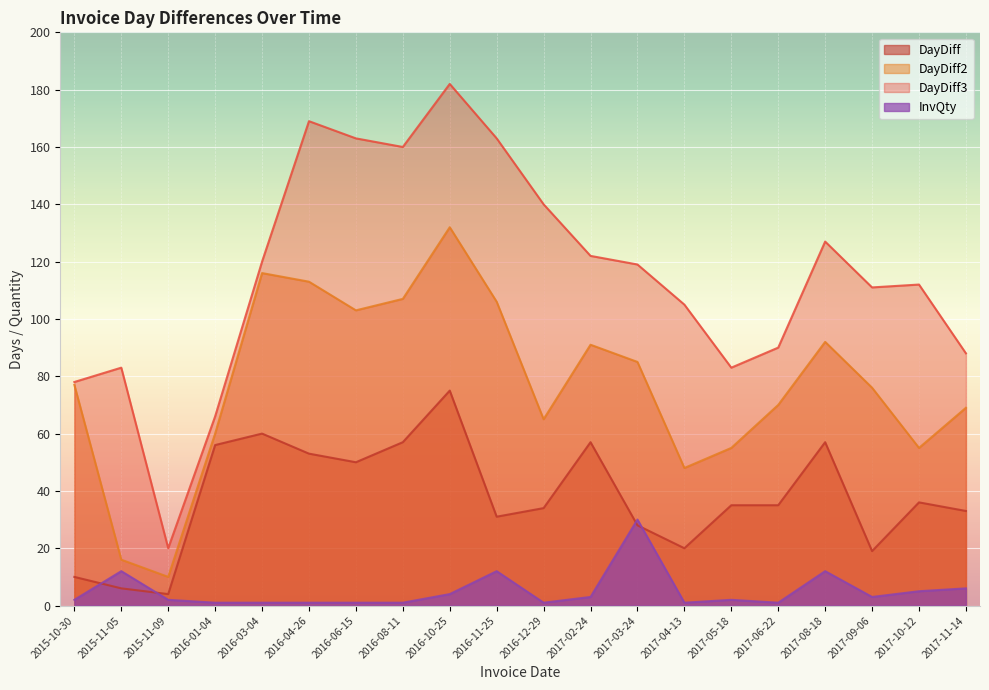

What are all the series names shown in the legend?

DayDiff, DayDiff2, DayDiff3, InvQty